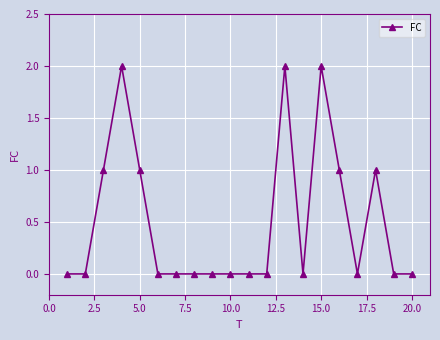

What is the difference between the second highest and second lowest values?

2